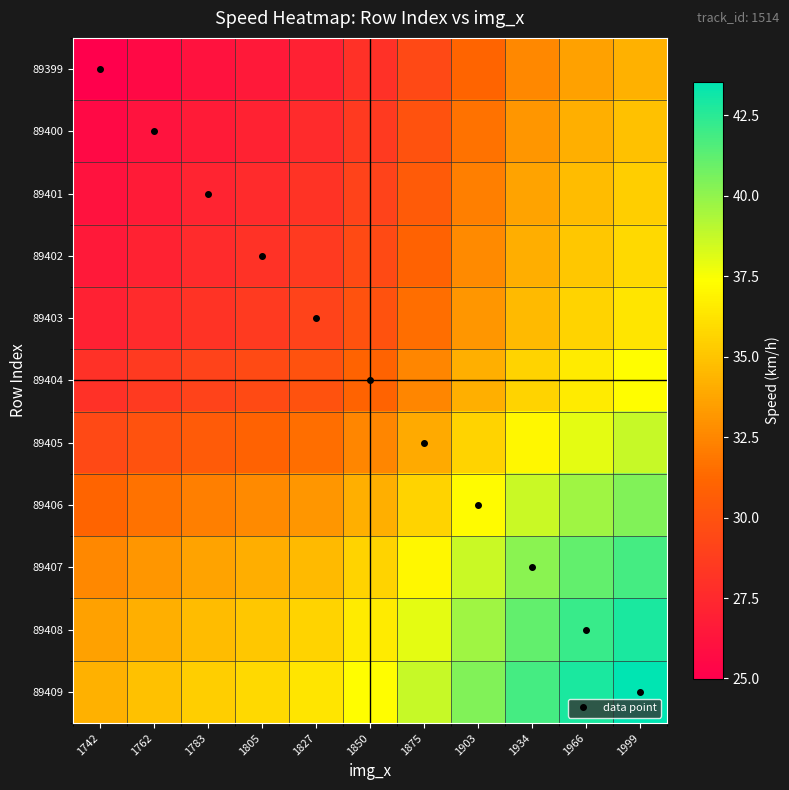

What is the maximum value shown in the chart?

43.6